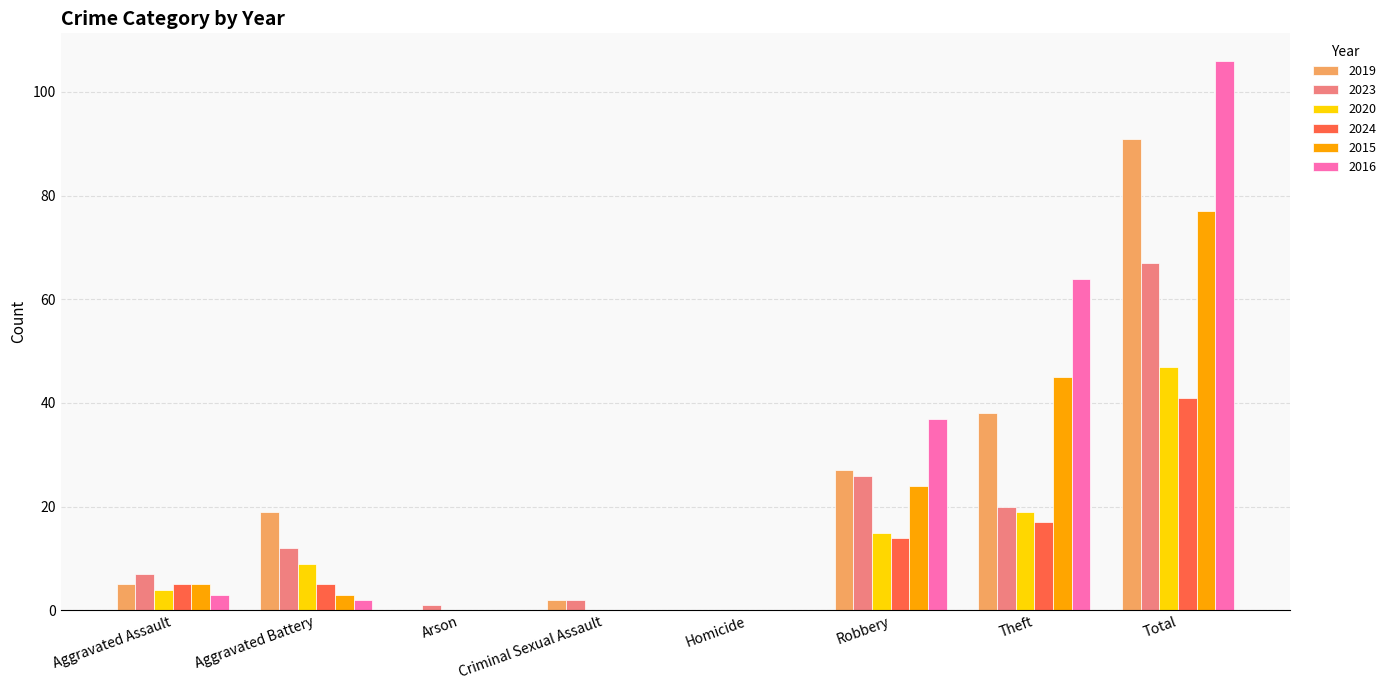

How many distinct data groups are displayed?

6